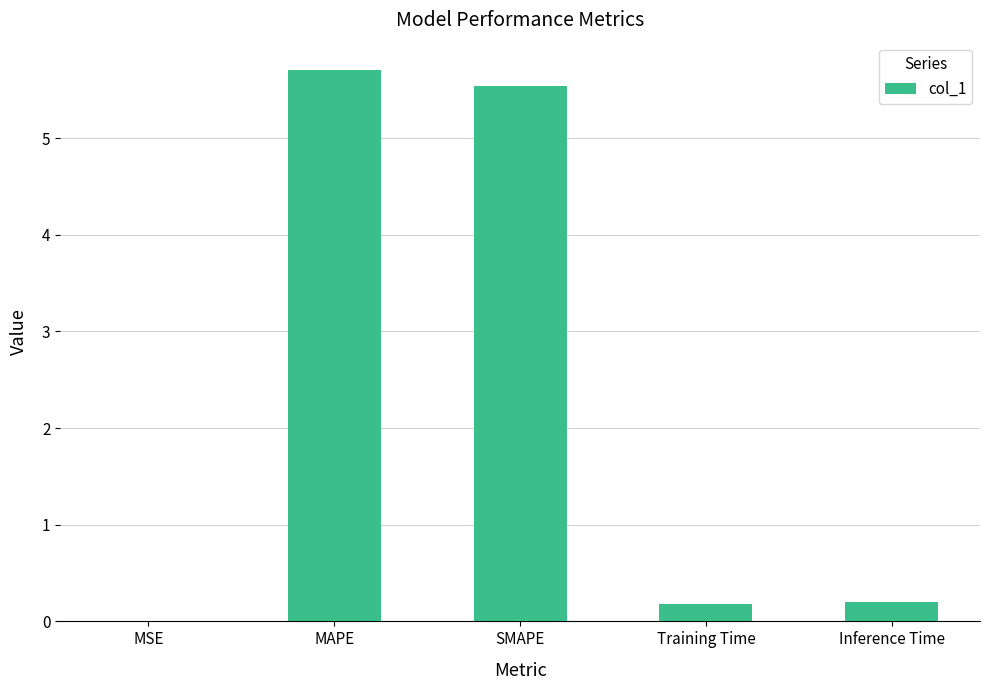

True or false: the data shows 0.2 at Inference Time.

True